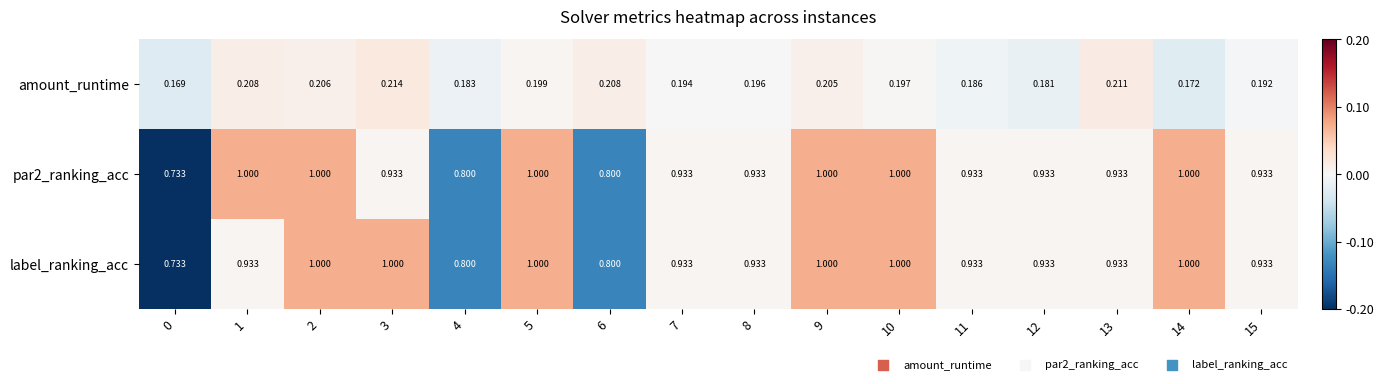

Between 3 and 15, which series saw the biggest shift?

label_ranking_acc